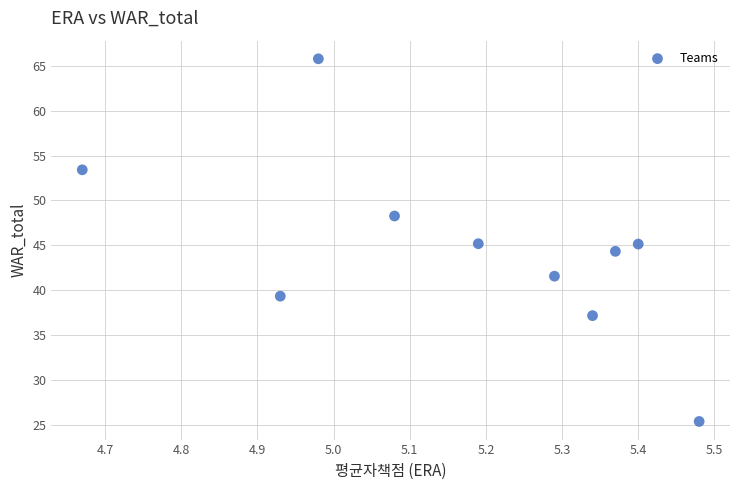

What is the range of X values (max minus min)?

0.8